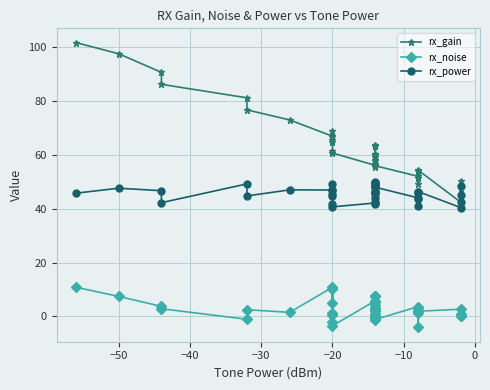

The rx_noise series shows -0.4 at 29. True or false?

False